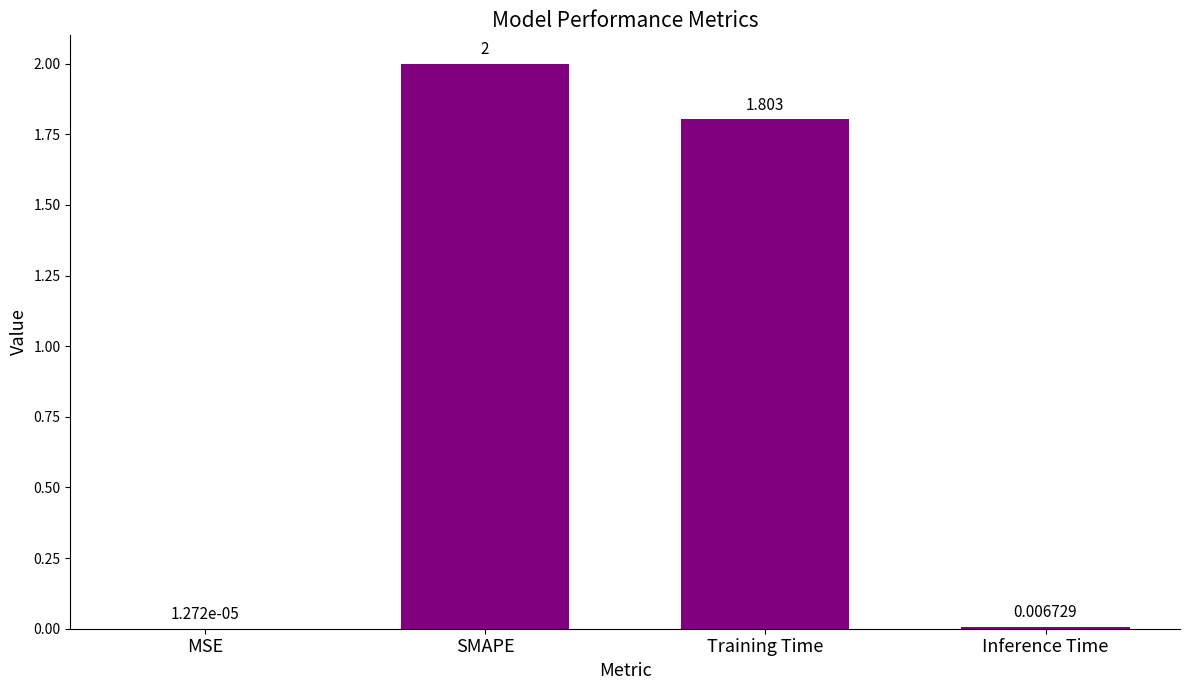

Between SMAPE and Inference Time, which is larger?

SMAPE